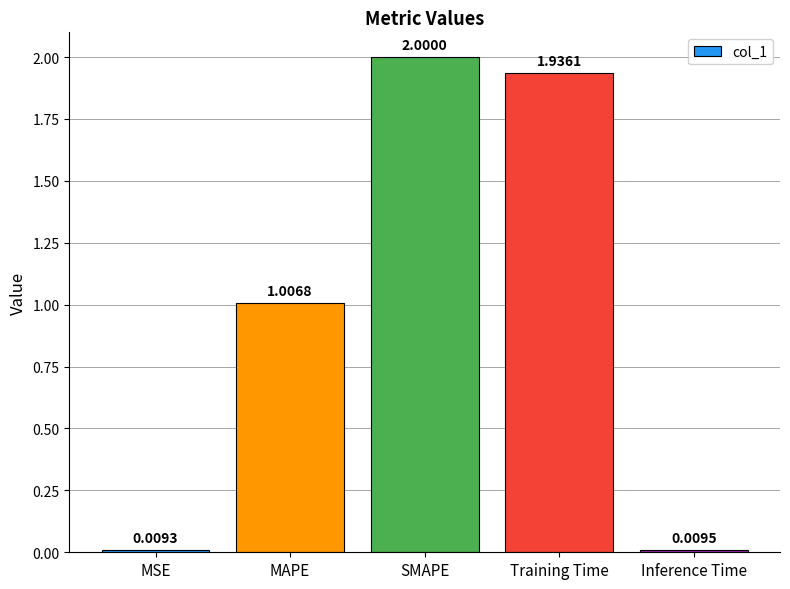

The chart shows a value of 2.0 at SMAPE. True or false?

True